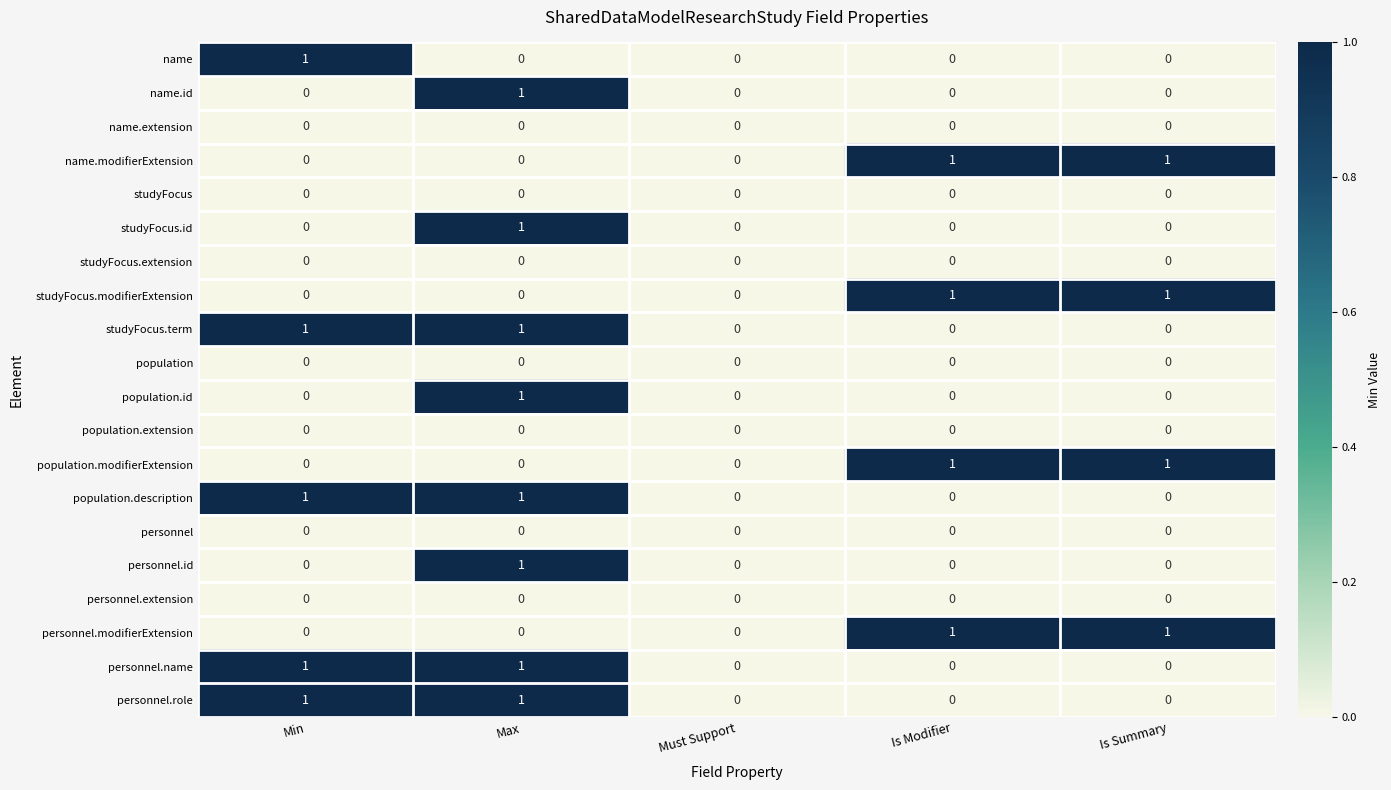

Is it true that studyFocus.term equals 1 at Min?

True